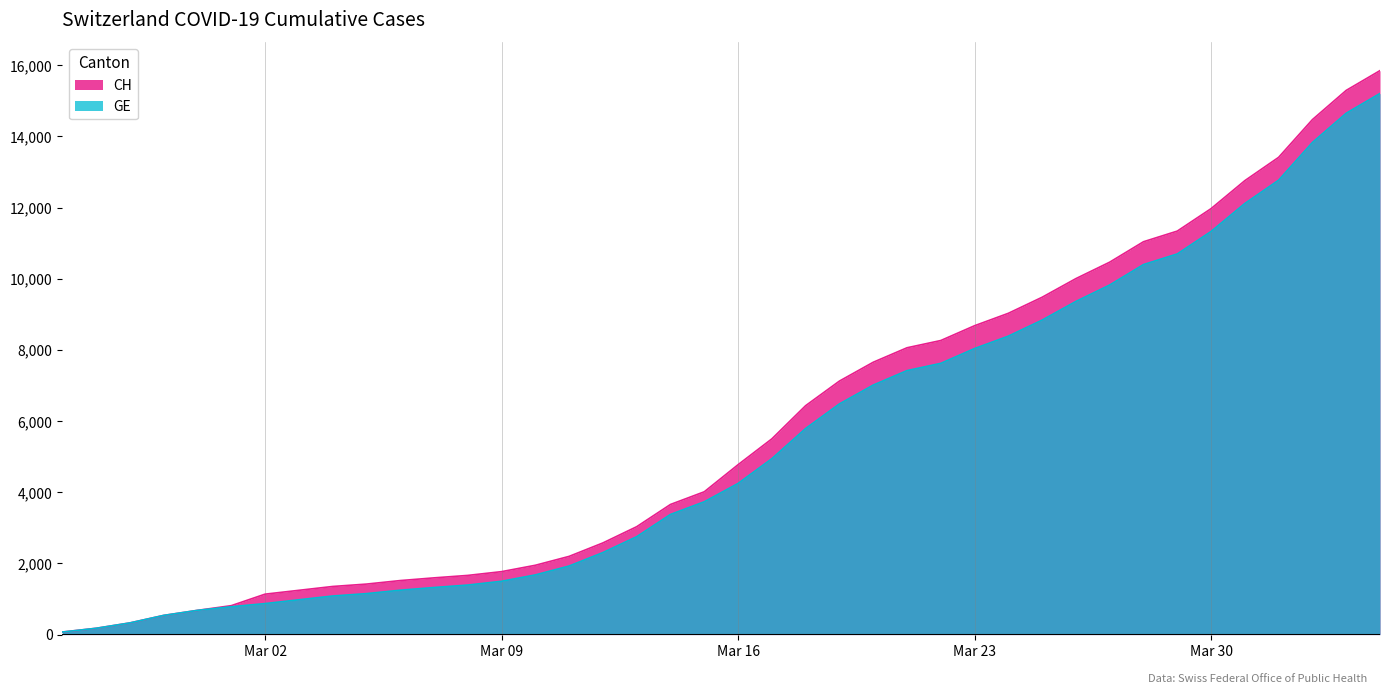

Rank the series by their average value, from lowest to highest.

GE, CH